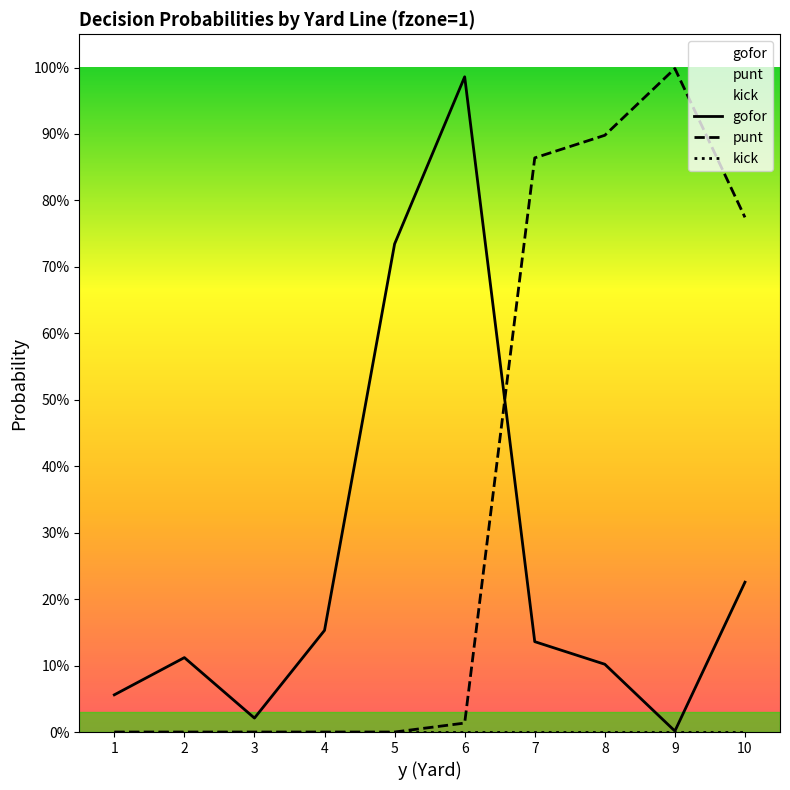

Where is the first local maximum for punt?

9